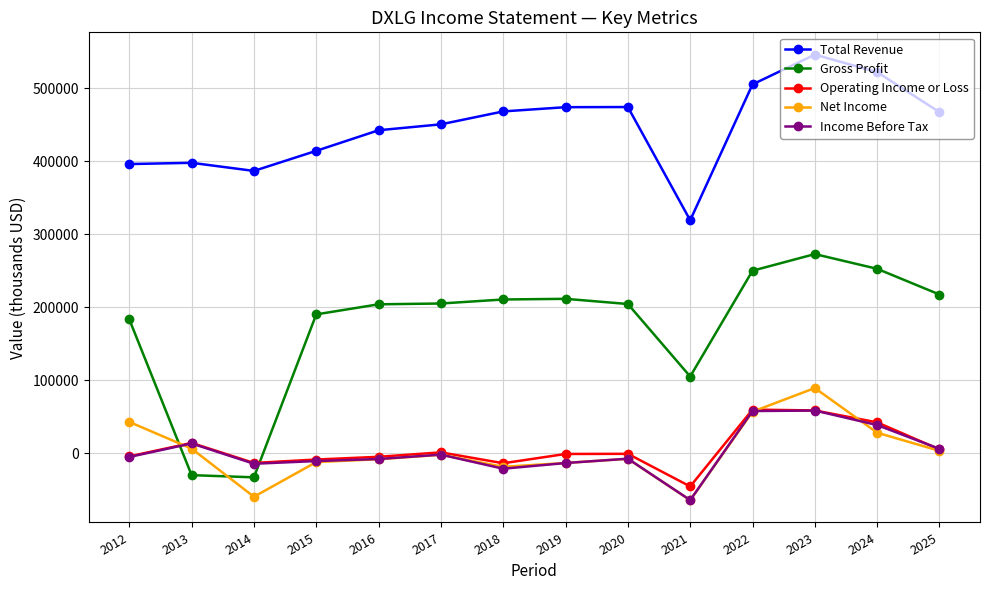

What value does the Gross Profit series have at 2015?

190000